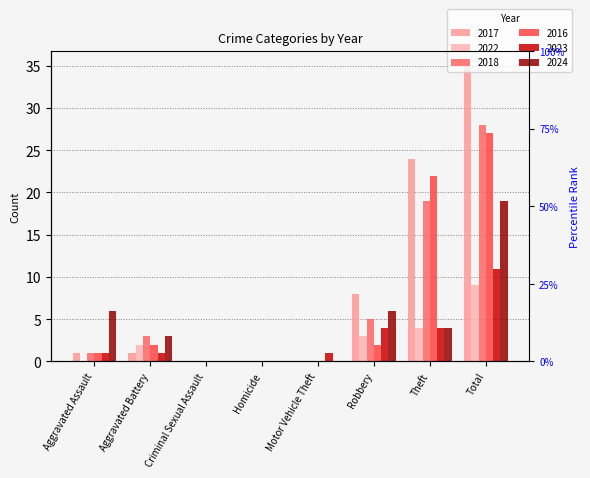

How many bars are there in total?

48